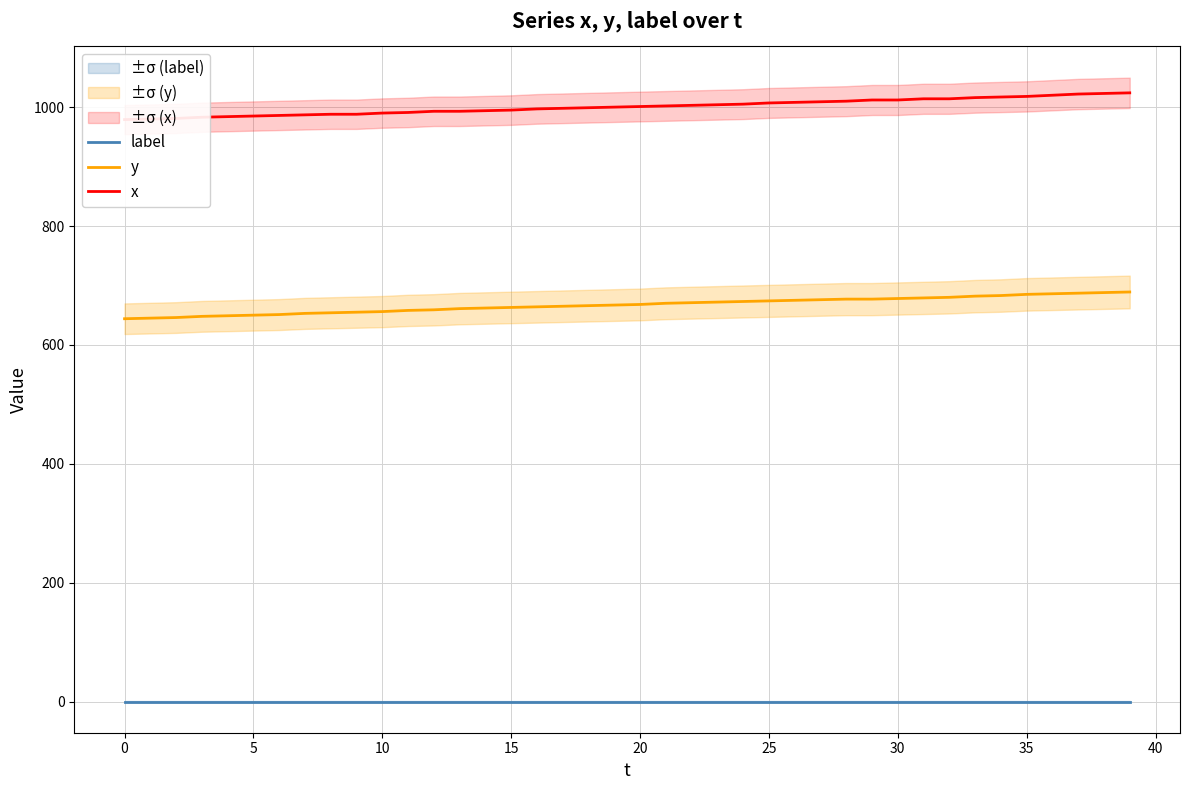

True or false: y and x intersect in this chart.

False